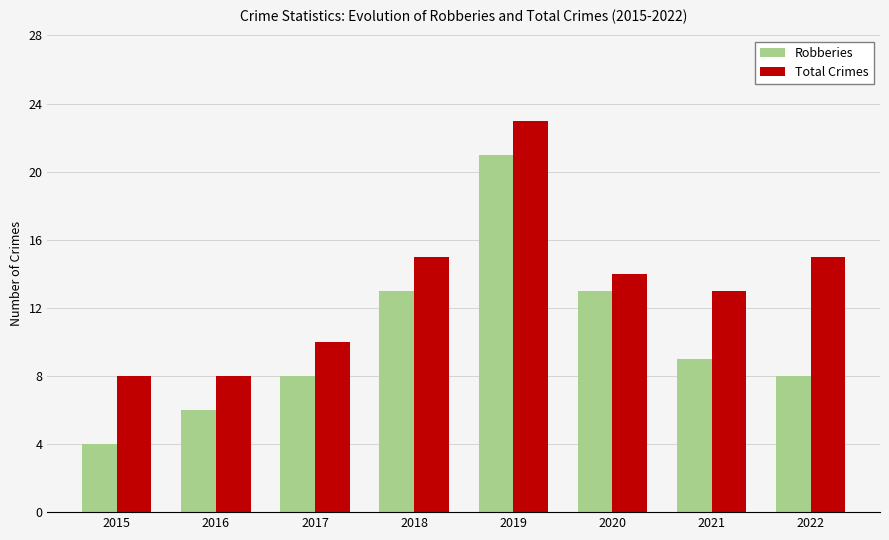

Count the number of categories in the chart.

8